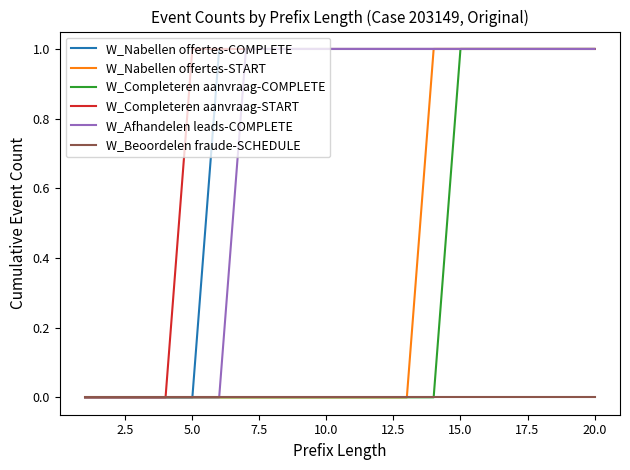

Which series has the largest total across all categories?

W_Completeren aanvraag-START